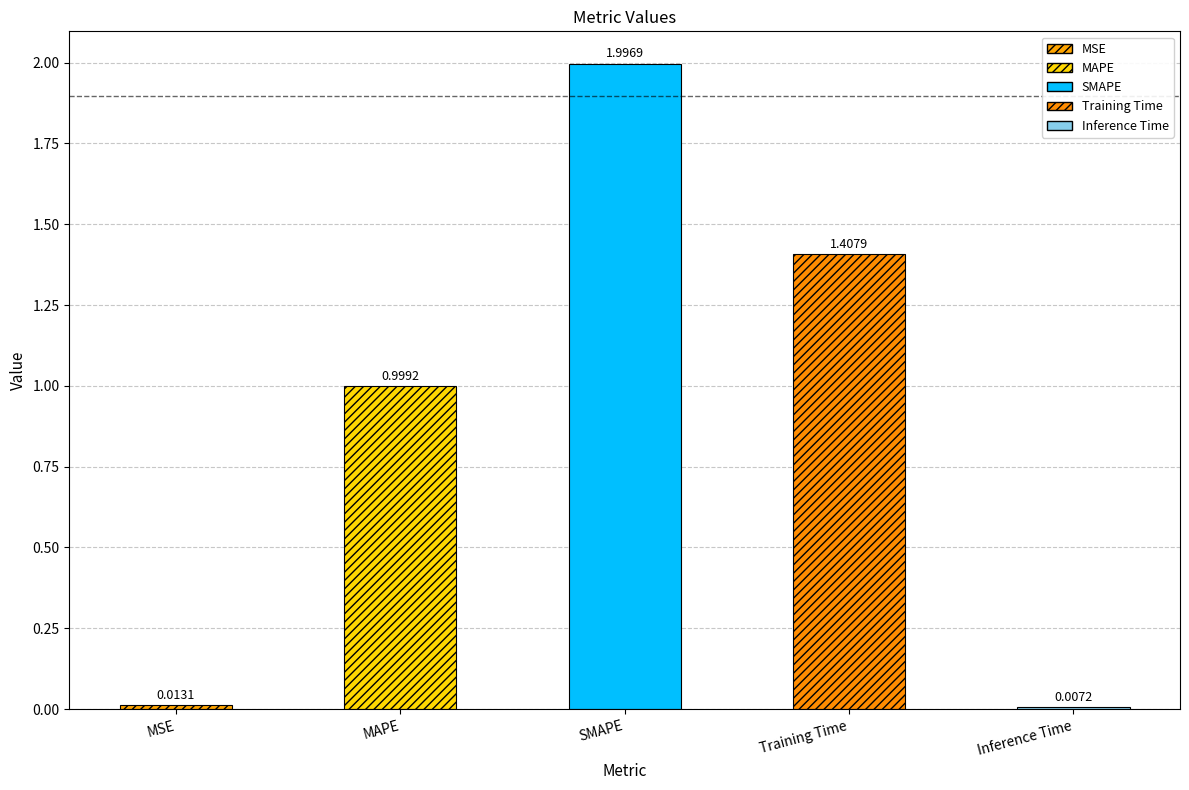

What is the maximum value shown in the chart?

2.0